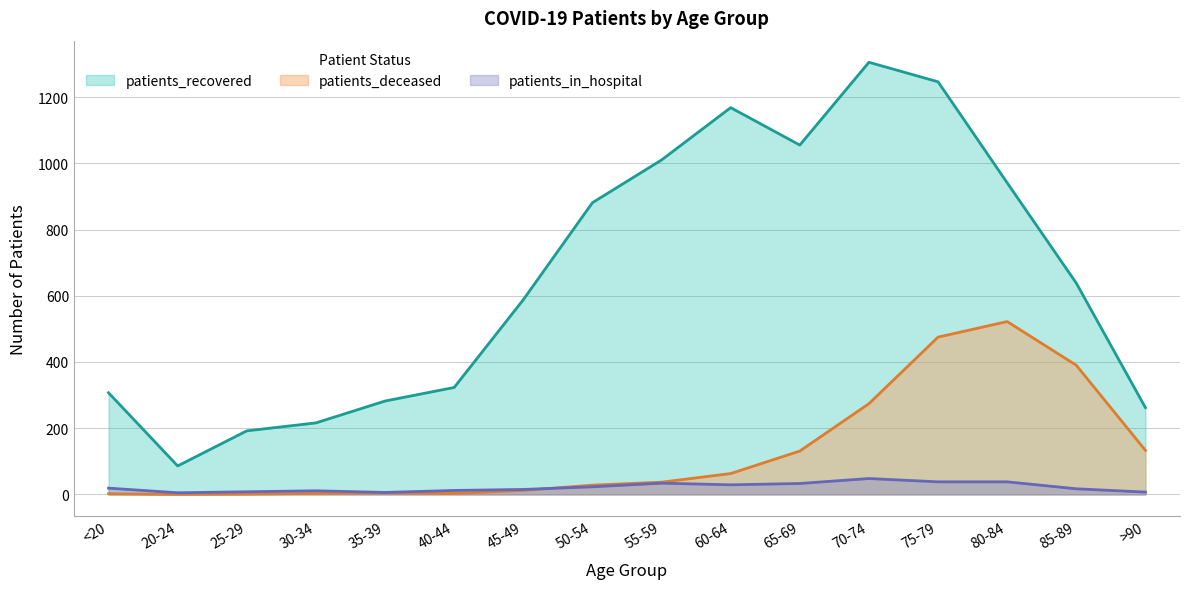

What is the spread (max minus min) of values at 60-64?

1139